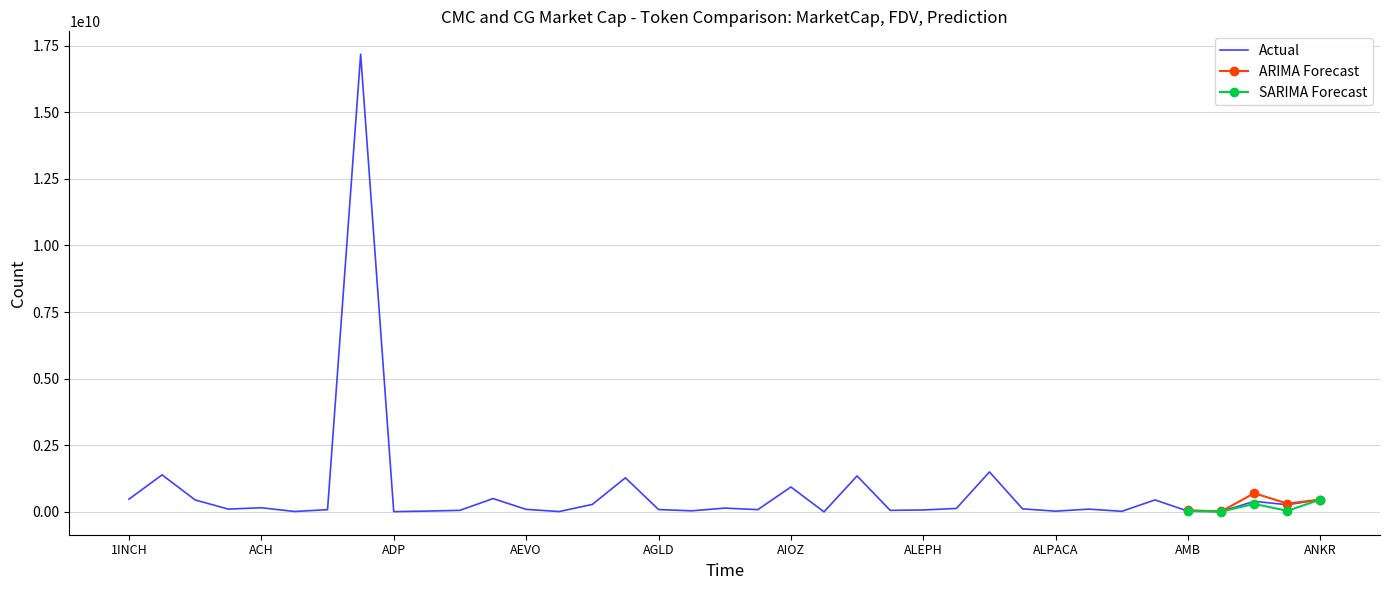

How many lines are shown in the chart?

3